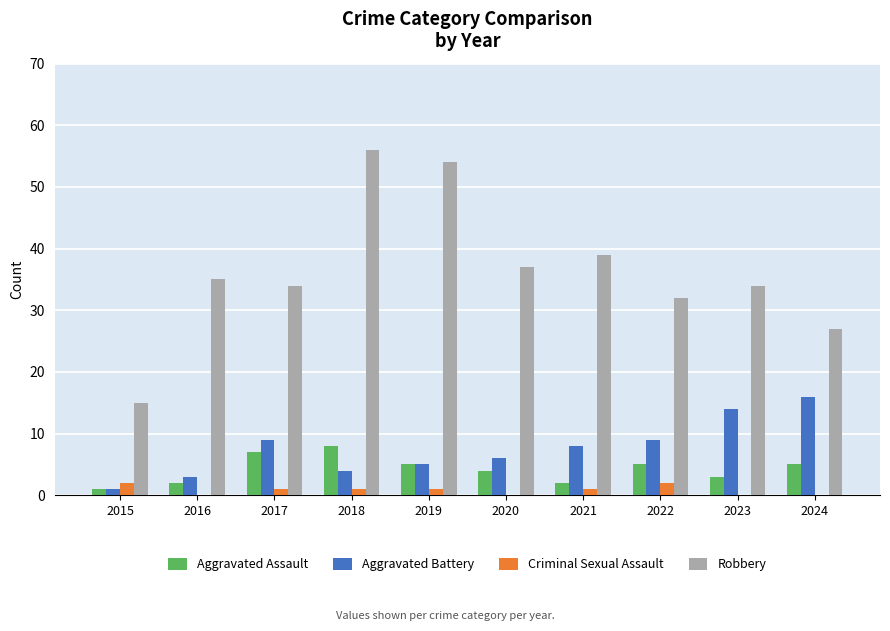

The Robbery series shows 35 at 2016. True or false?

True